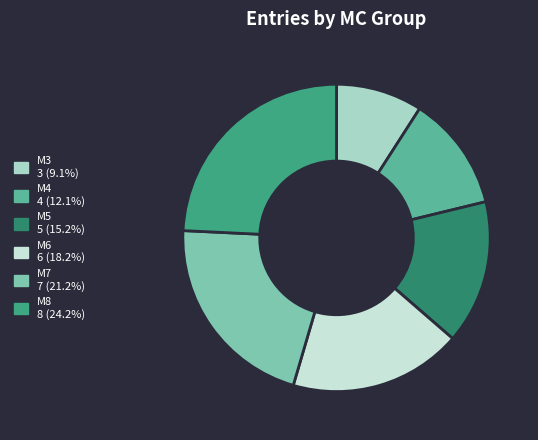

How many slices are in this pie chart?

6